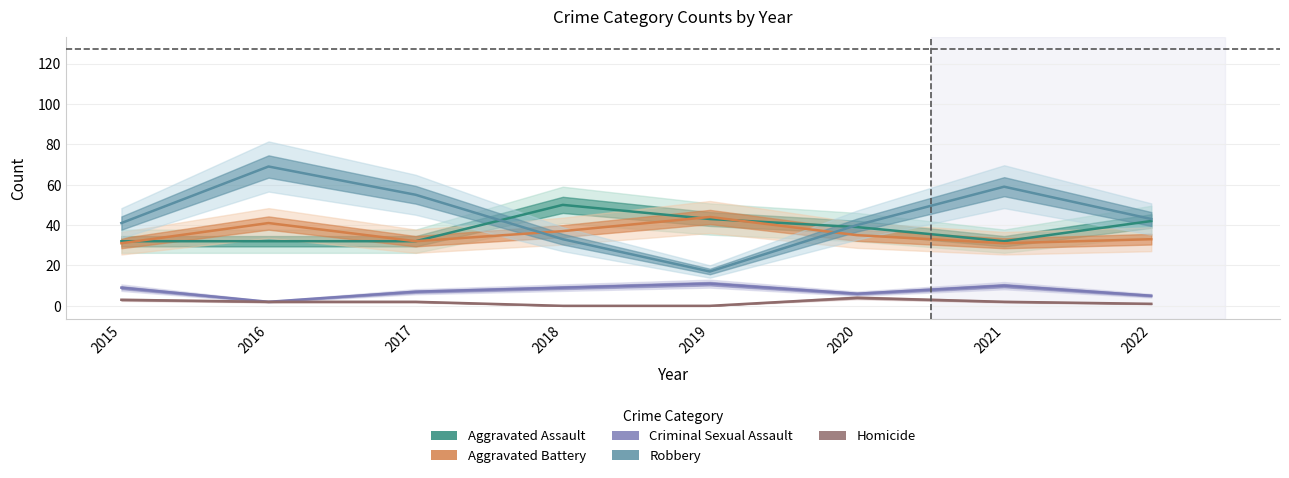

Between which two adjacent categories do Aggravated Assault and Robbery first intersect?

2017 and 2018